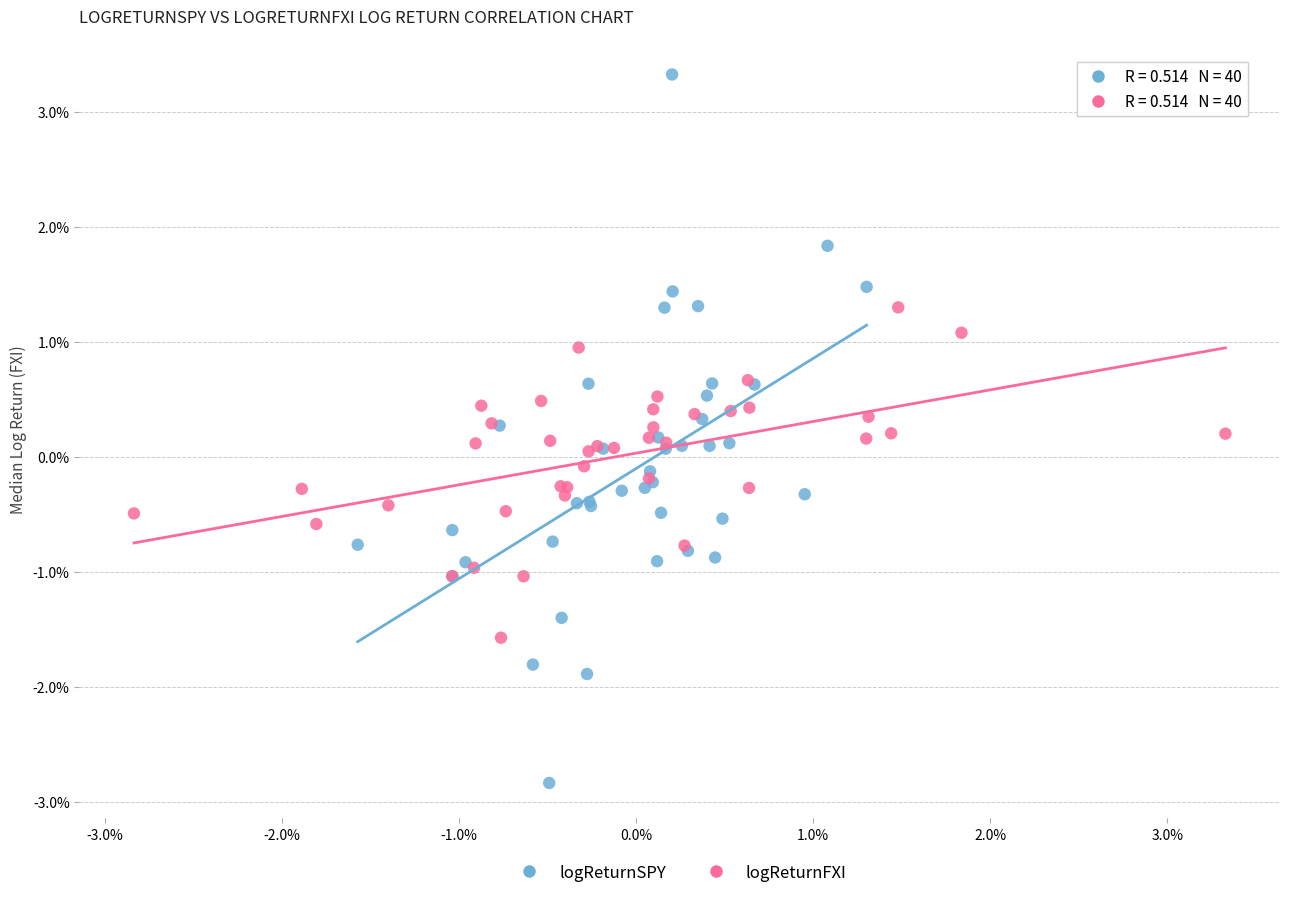

Which series has the widest spread of Y values?

logReturnSPY